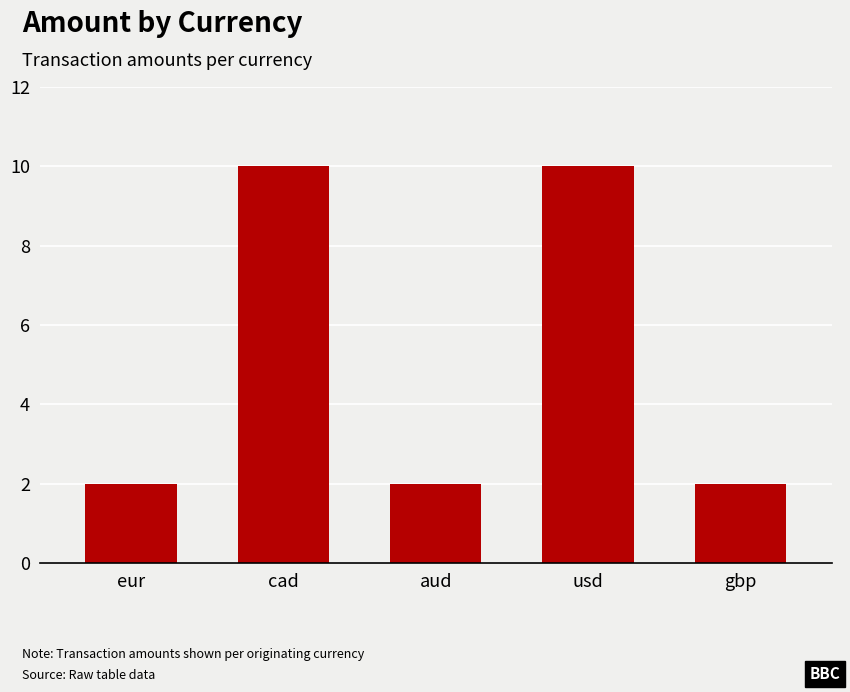

What is the greatest value displayed?

10